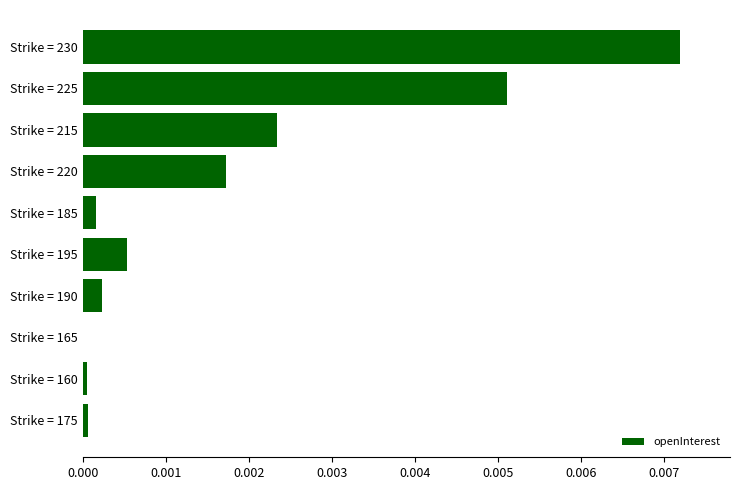

The value at Strike = 195 is 0.0. True or false?

True